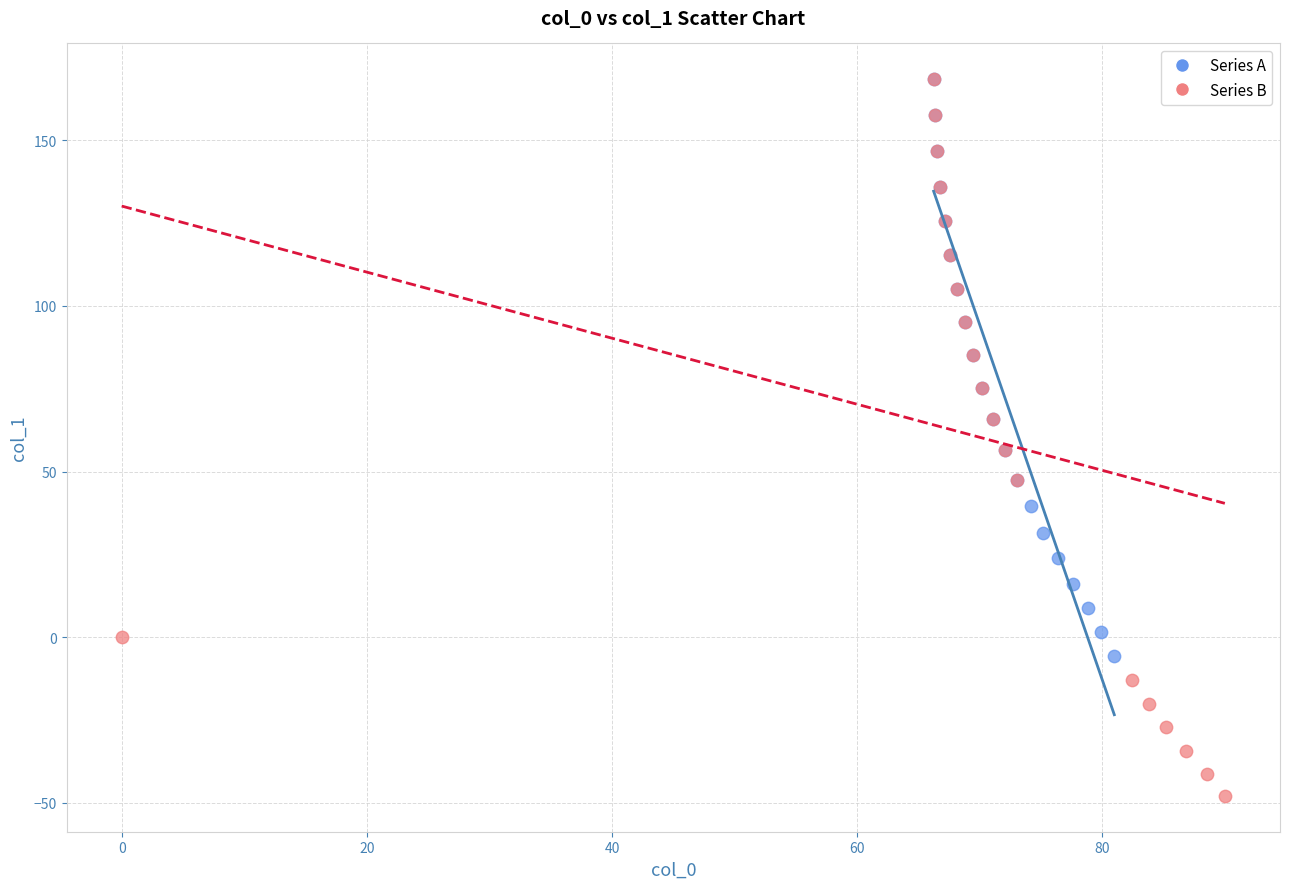

Which series has the widest spread of Y values?

Series B